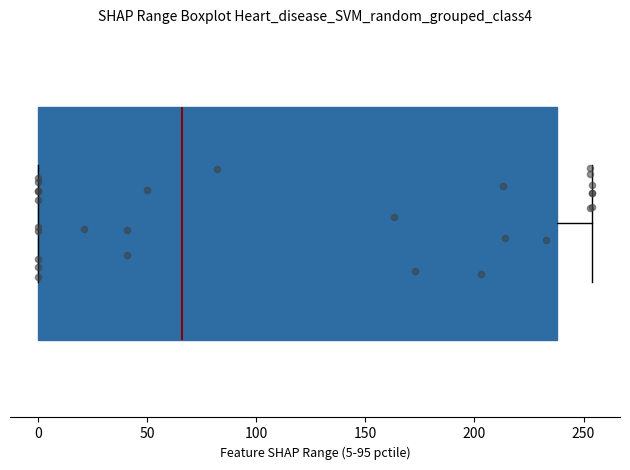

Transcribe this box plot: give where the median line is, the range the box spans, and where the two whiskers end, as read against the x-axis. The values are not printed on the chart, so give them approximately, as read against the axis.

median 65, box 0 to 240, whiskers 0 to 255